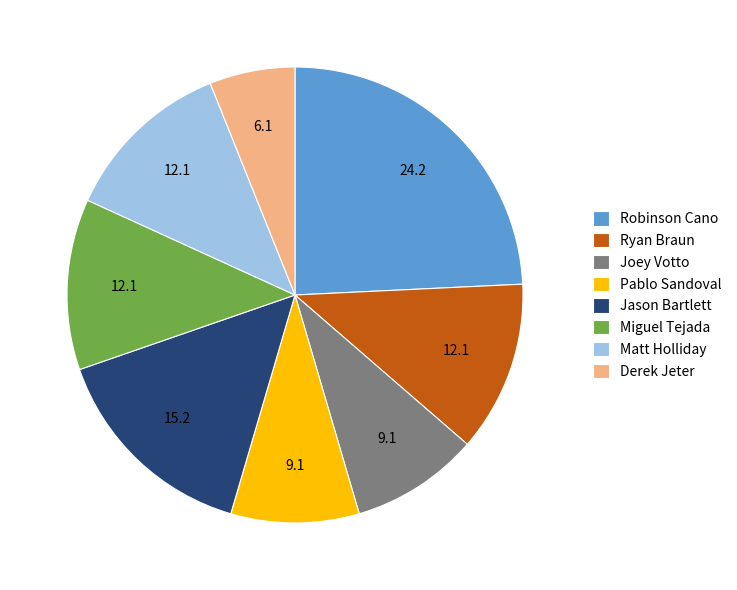

Between Derek Jeter and Miguel Tejada, which is larger?

Miguel Tejada